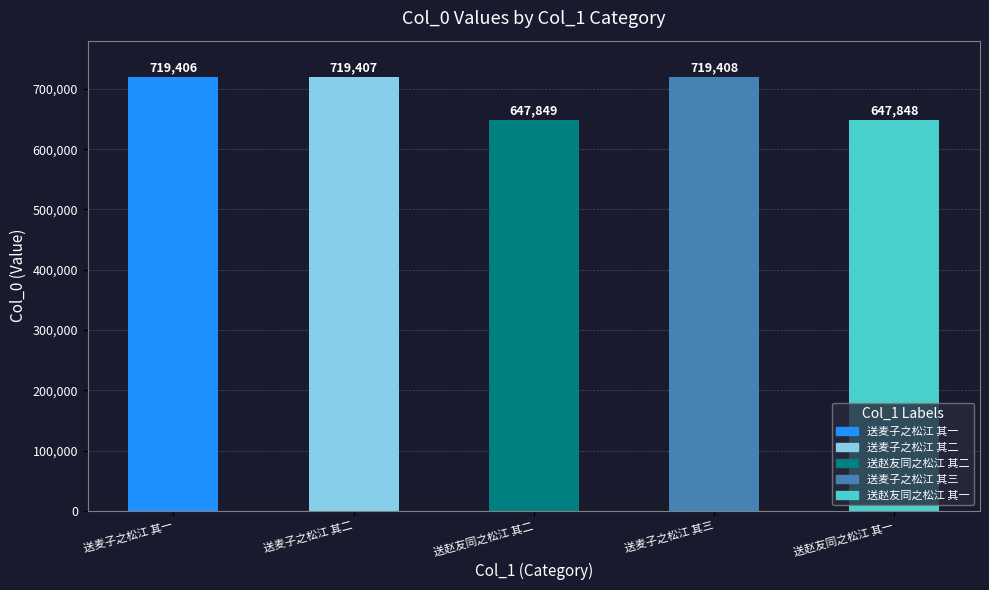

At which label is the value closest to 683628?

送麦子之松江 其一